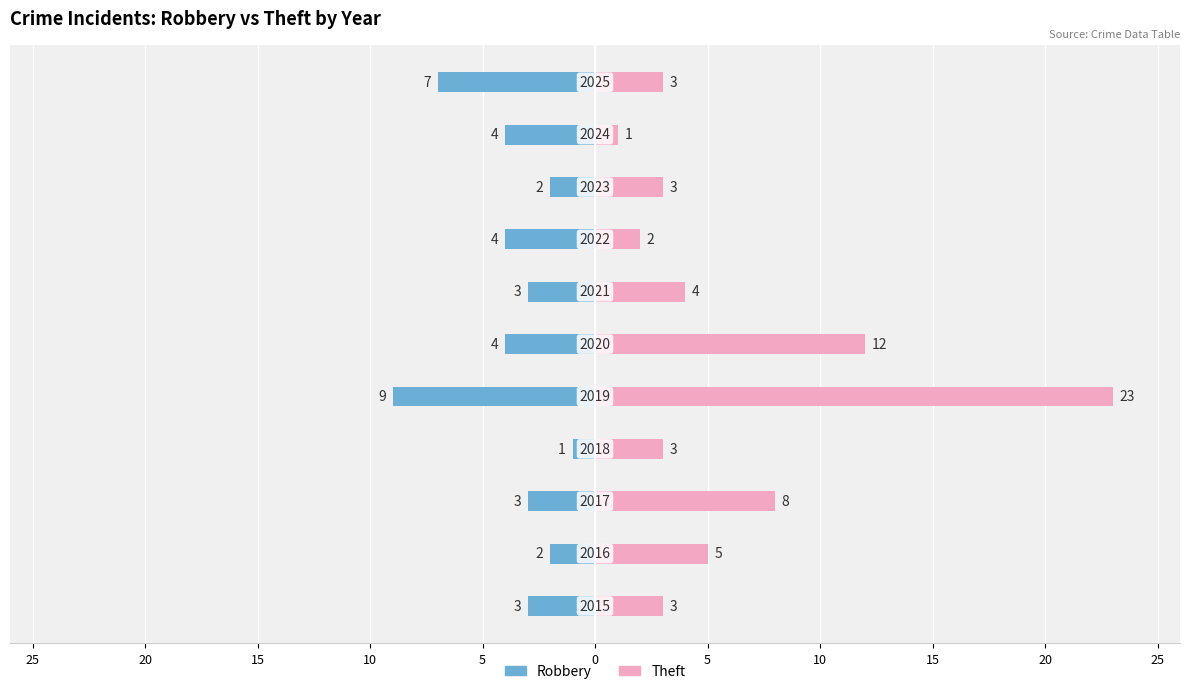

List the series in order of their peak value, highest first.

Theft, Robbery